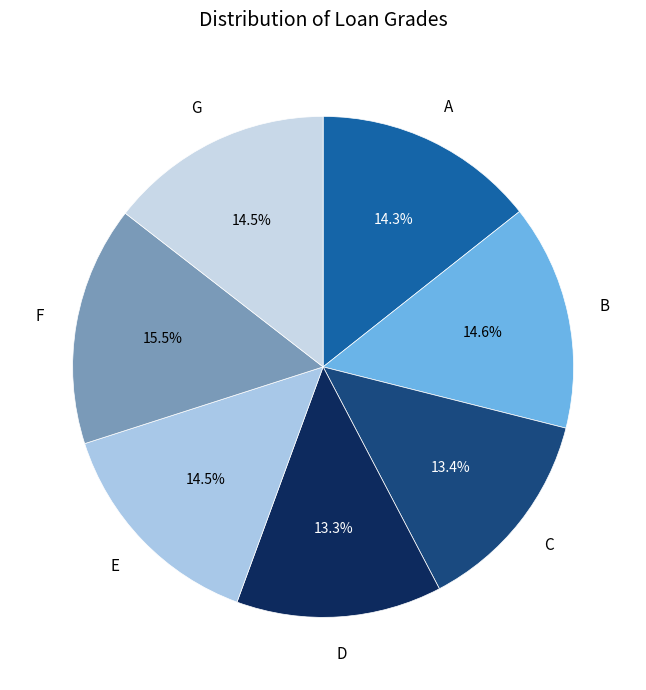

Approximately how many times larger is the value at B compared to D?

1.1